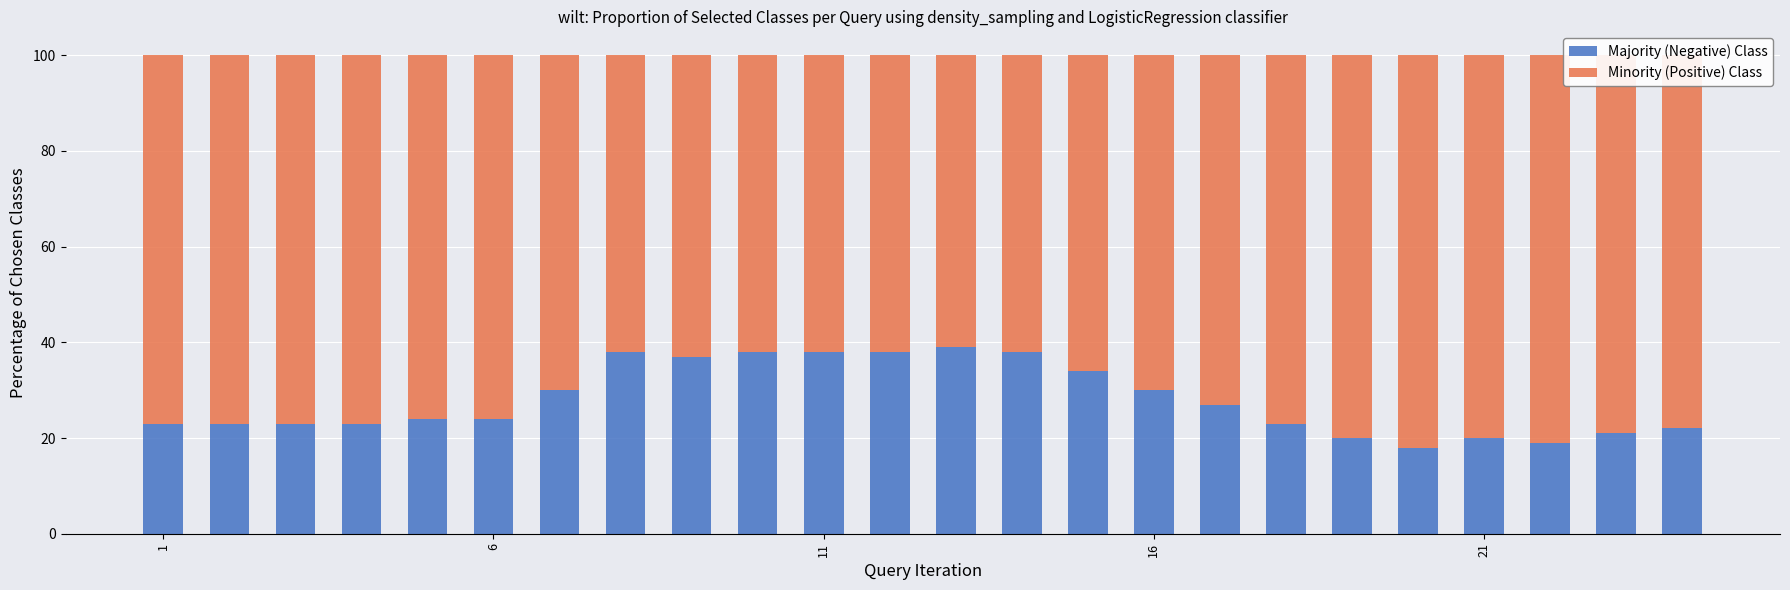

What is the sum of all Majority (Negative) Class values?

670